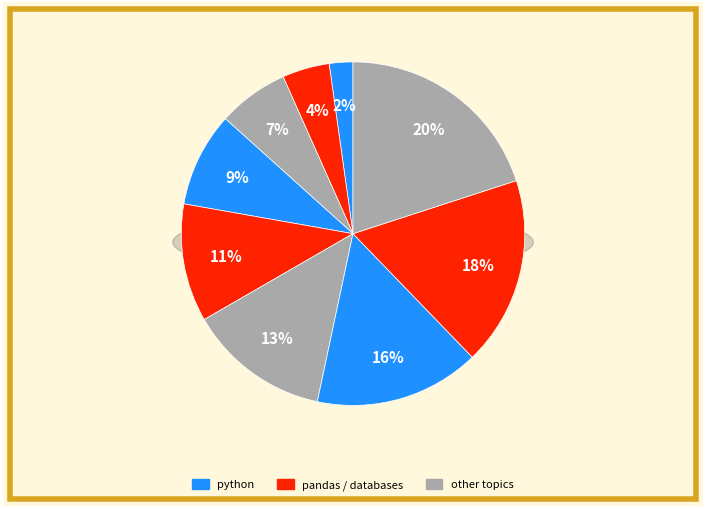

Which slice is the smallest?

python